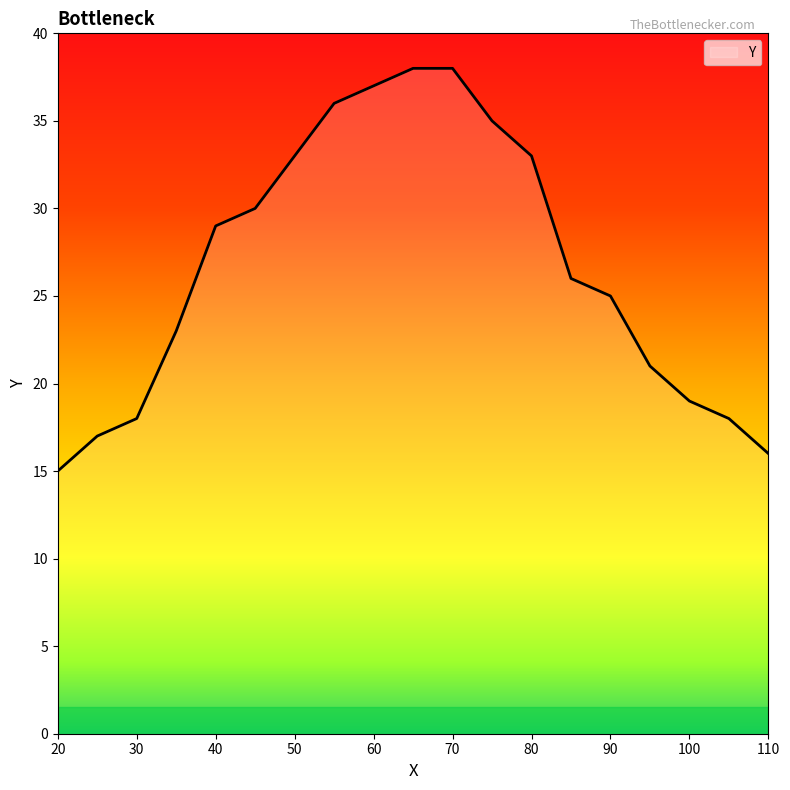

What is the minimum value shown in the chart?

15